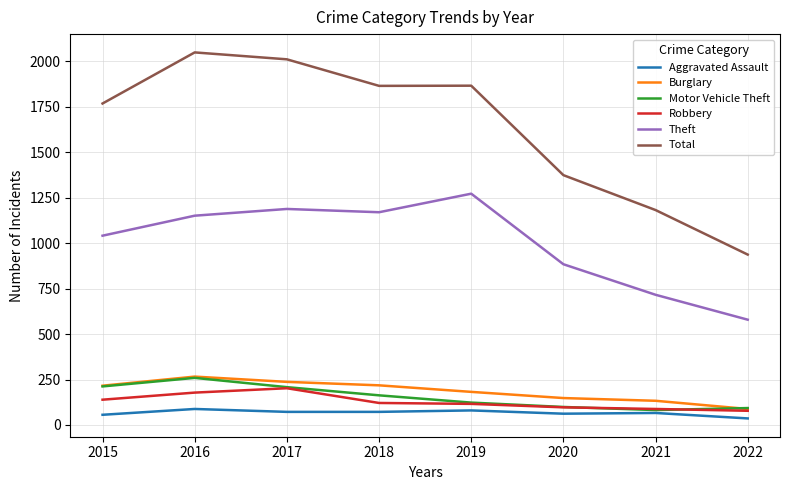

The Total series shows 557 at 2022. True or false?

False